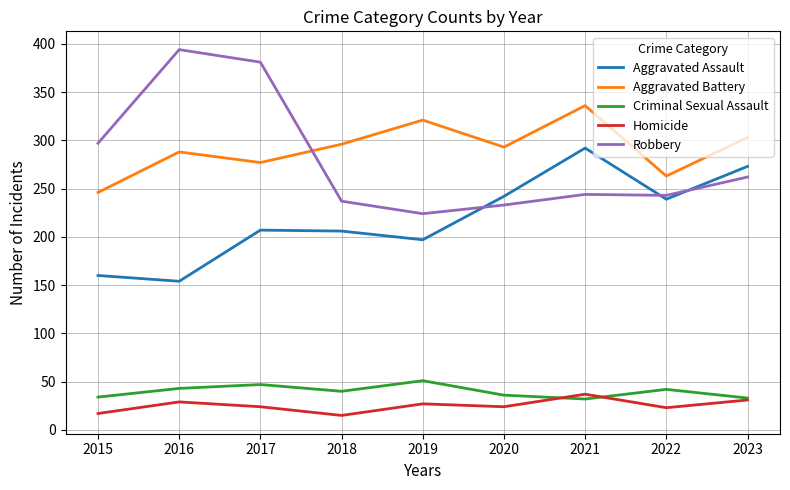

What is the difference between the maximum and minimum values in the Robbery series?

170